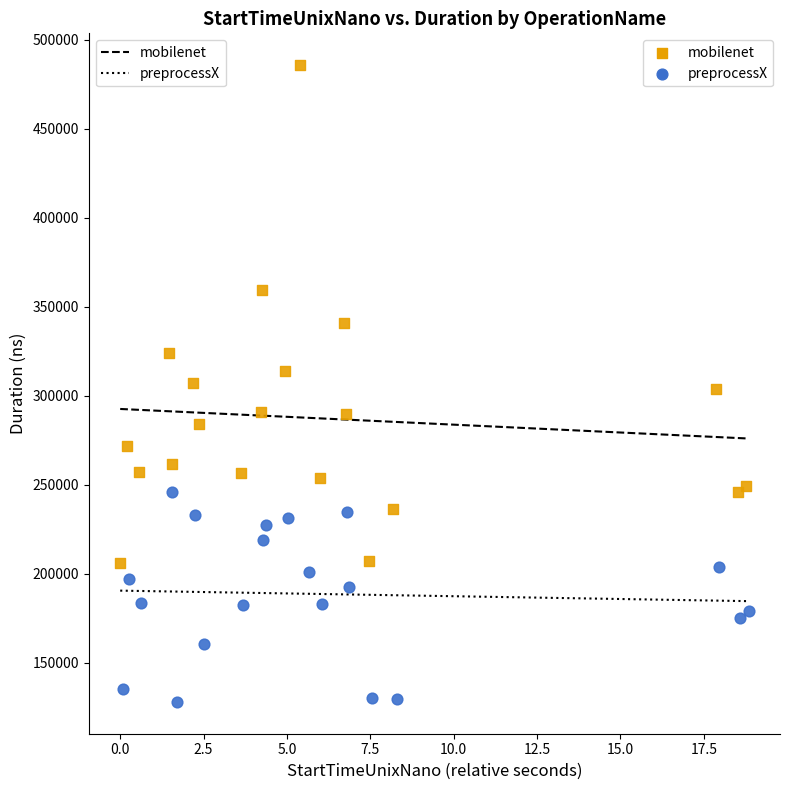

Which series has the widest spread of Y values?

mobilenet